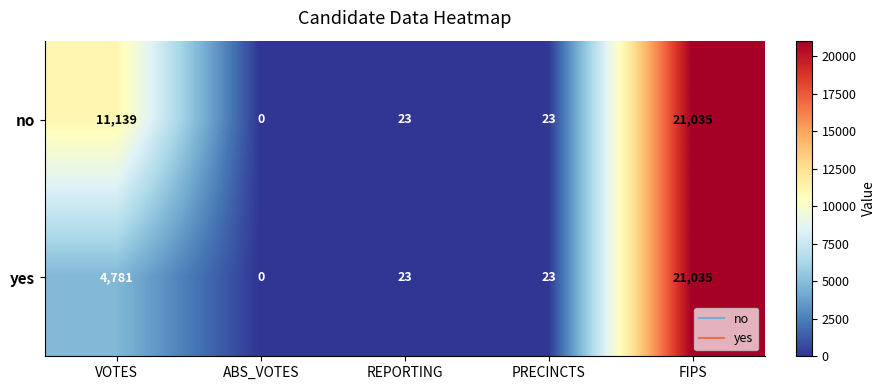

Read the no value at PRECINCTS.

23